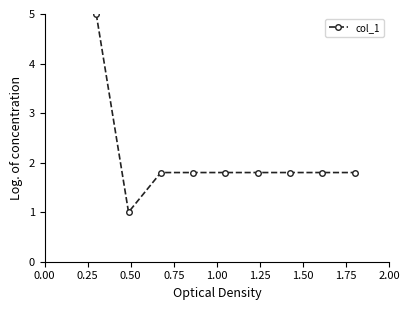

What is the value of the 3rd point from the left?

1.8